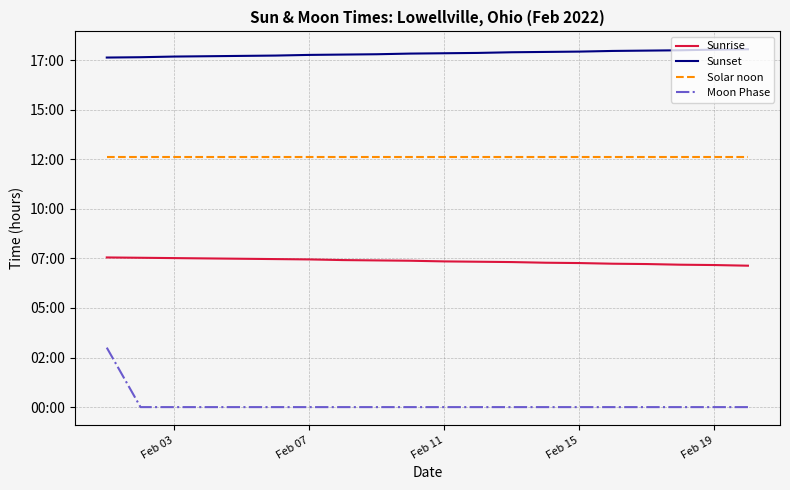

True or false: Moon Phase and Sunrise intersect in this chart.

False